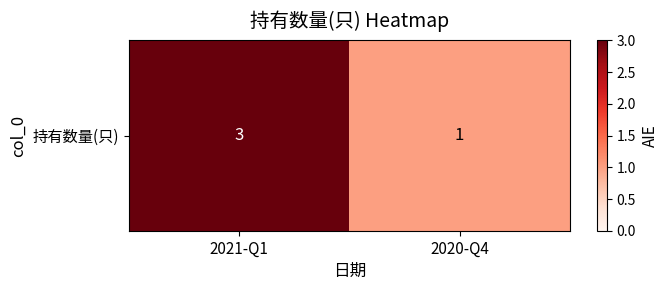

Between 2021-Q1 and 2020-Q4, which is larger?

2021-Q1